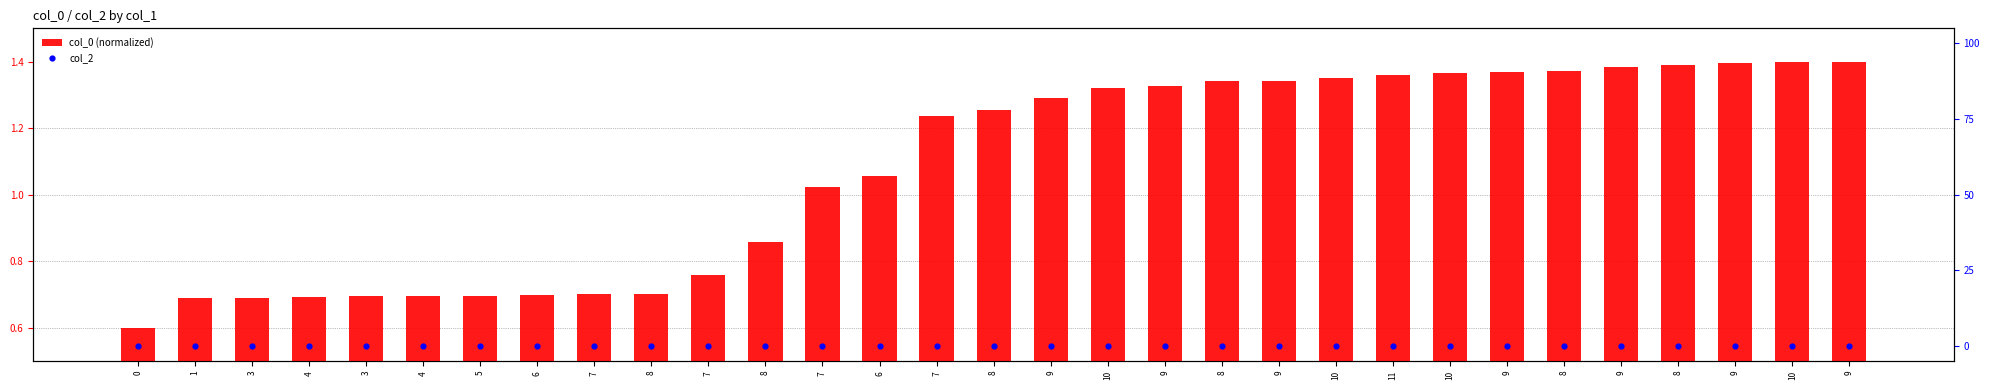

Is the value of col_0 (normalized) at 1 greater than the value of col_2 at 6?

Yes